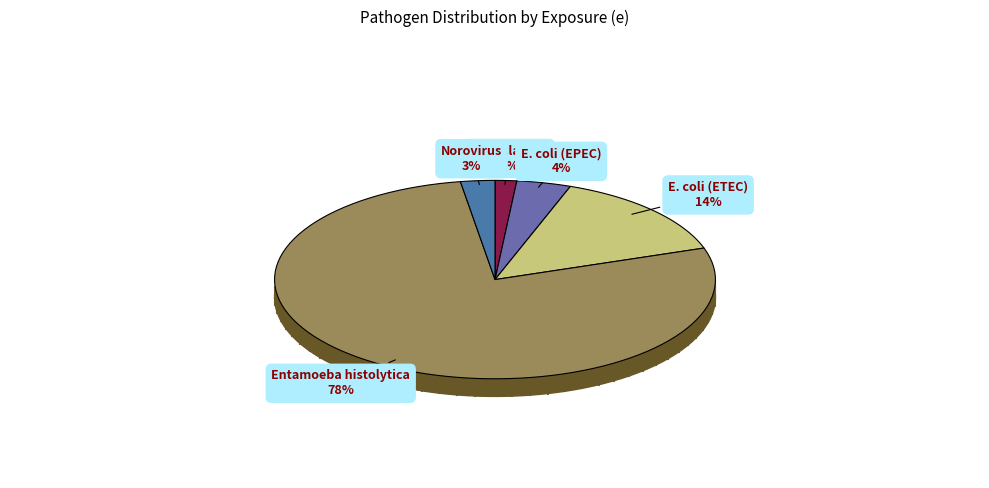

The Shigella spp. slice represents 2% of the pie. True or false?

True